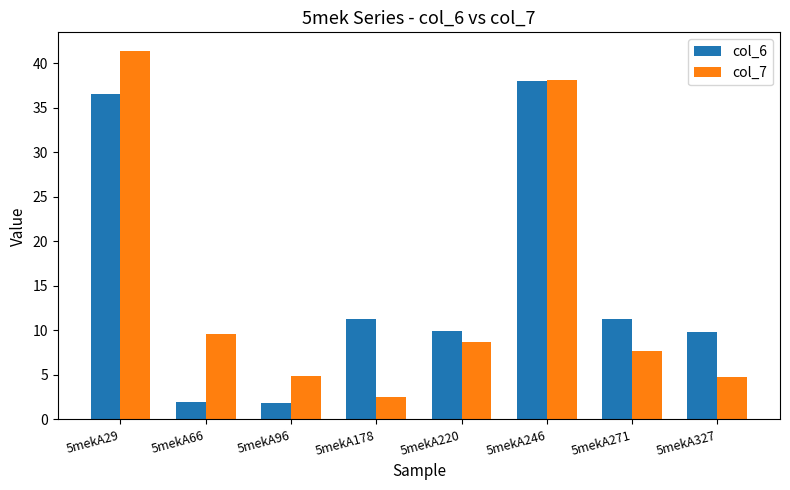

What are all the series names shown in the legend?

col_6, col_7